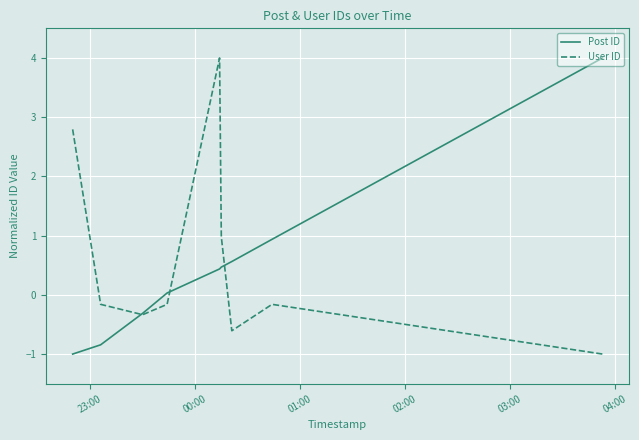

What is the maximum value shown in the chart?

4.0